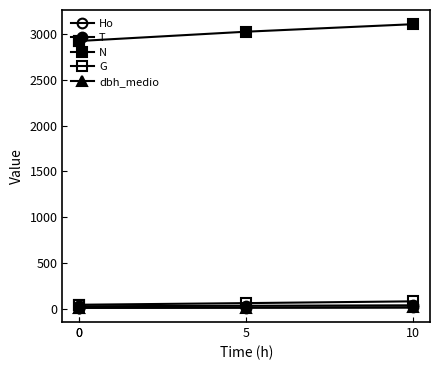

How many lines are shown in the chart?

5